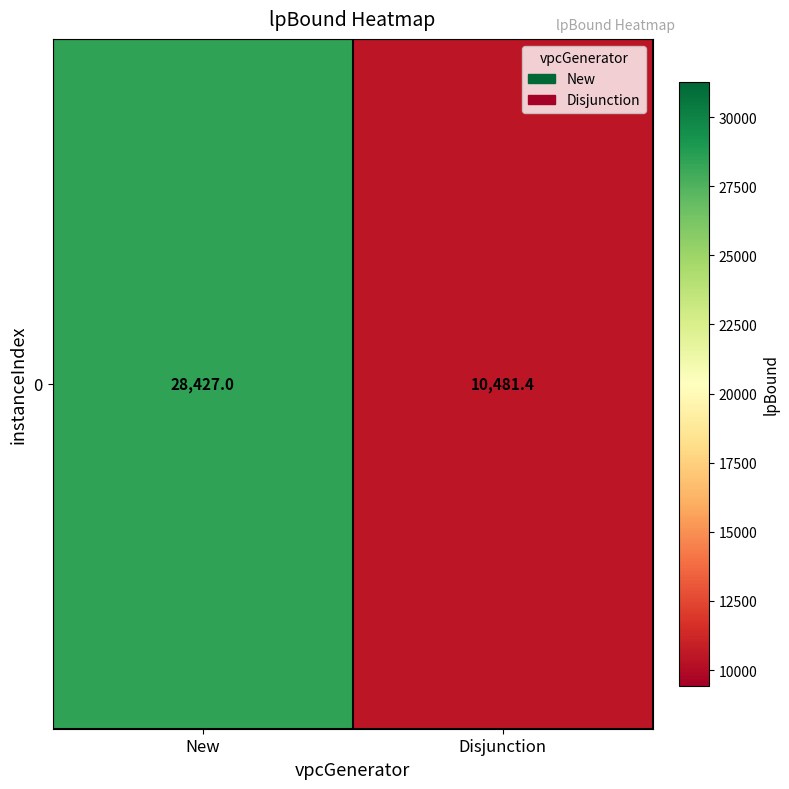

Approximately how many times larger is the value at Disjunction compared to New?

0.4